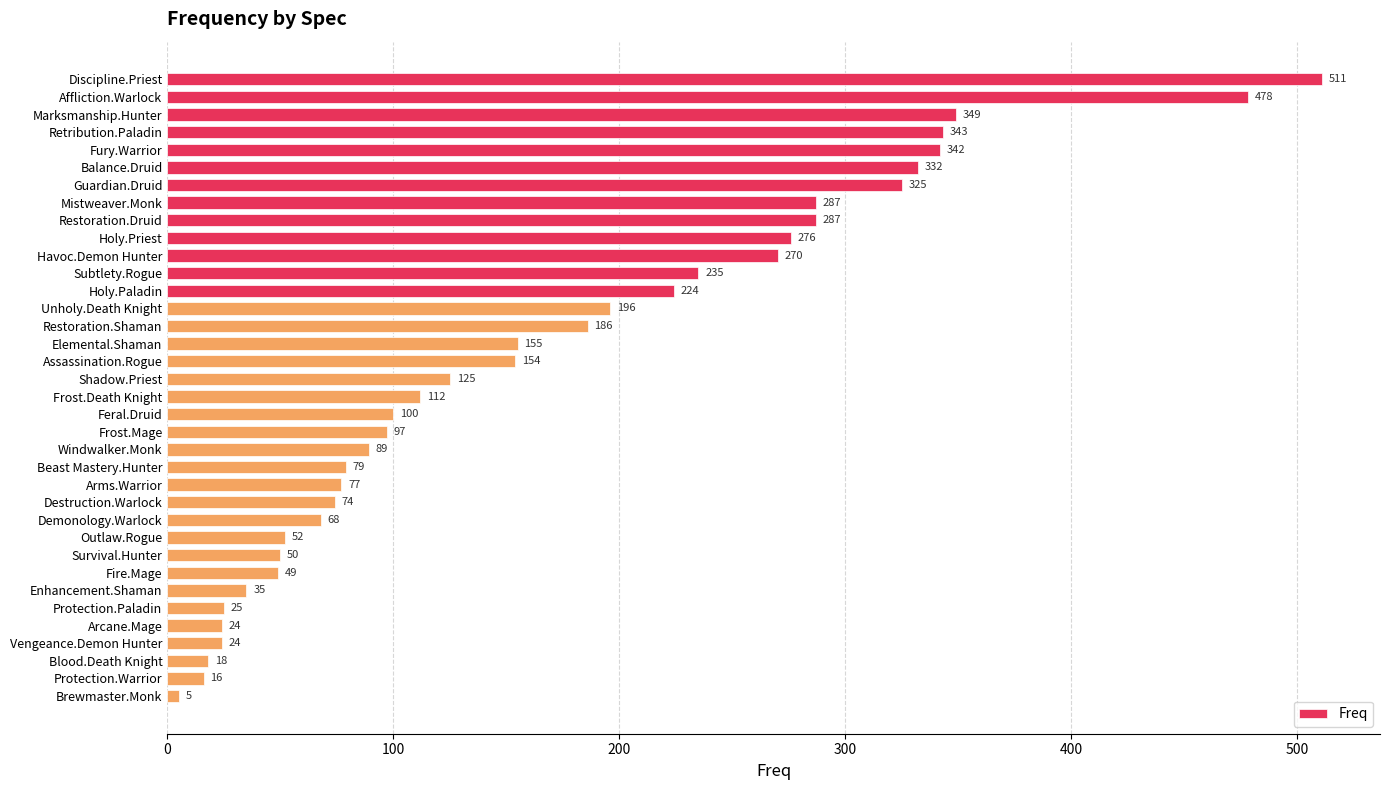

What is the sum of all values?

6069